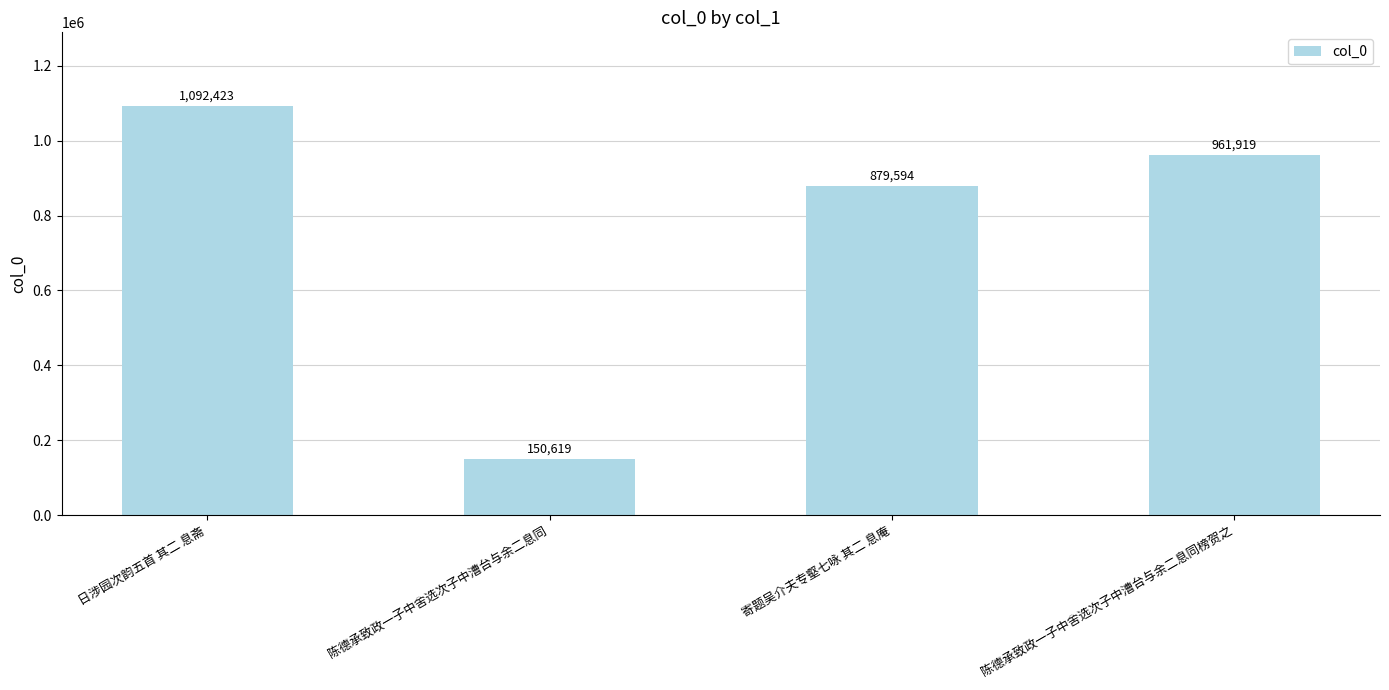

Count the number of data series in this chart.

1